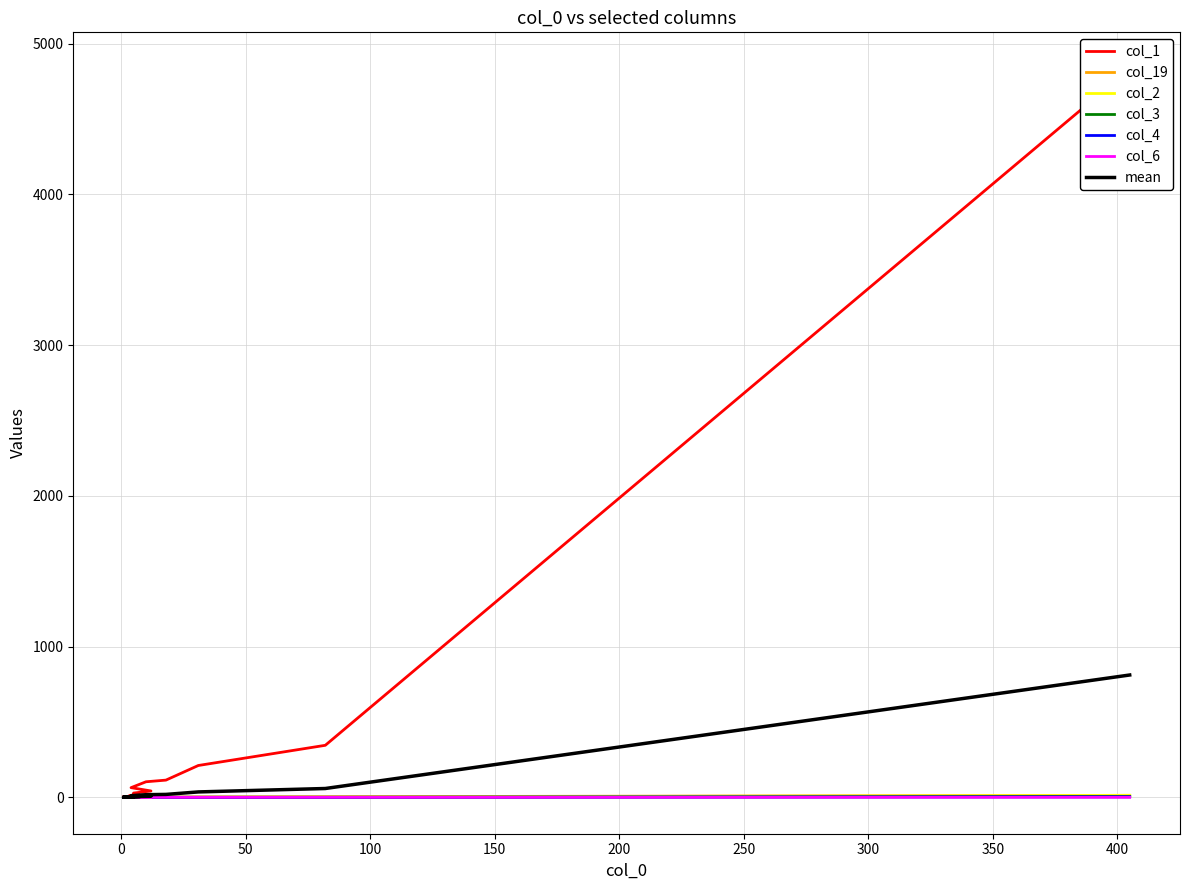

Does the chart have visible grid lines?

Yes